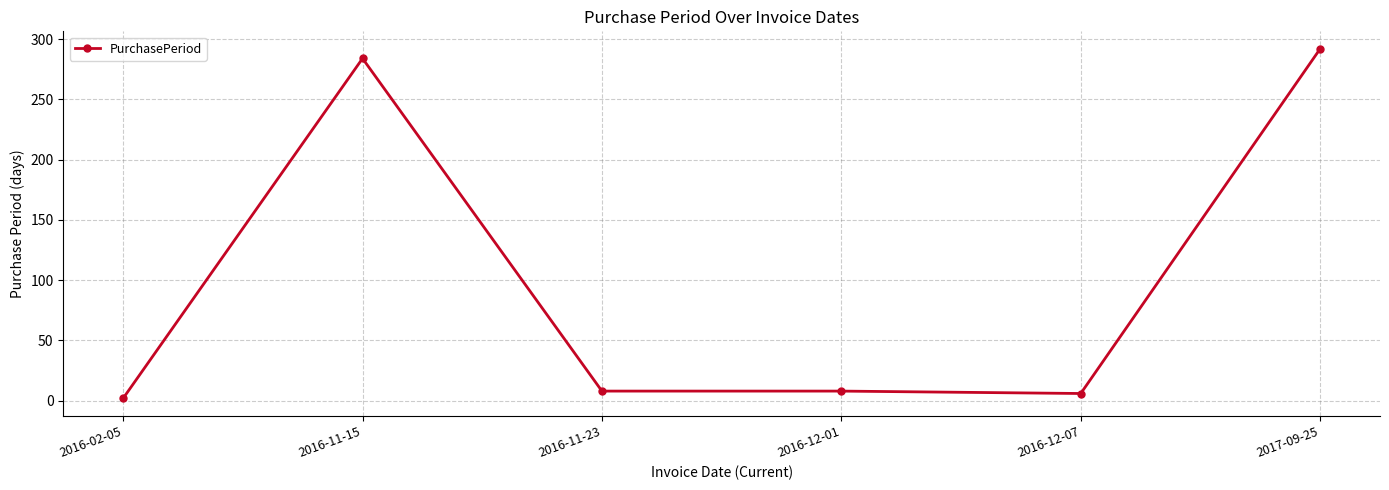

What is the difference between the maximum and minimum values?

290